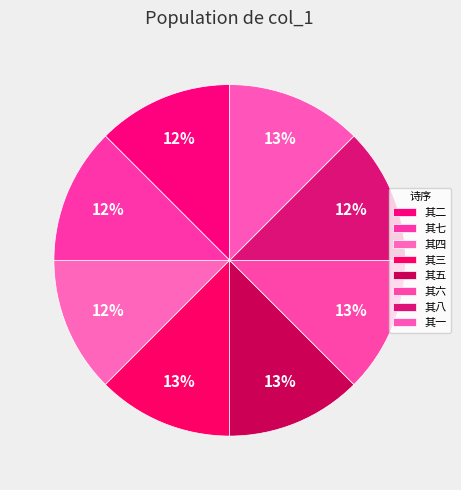

How many segments does this pie chart have?

8